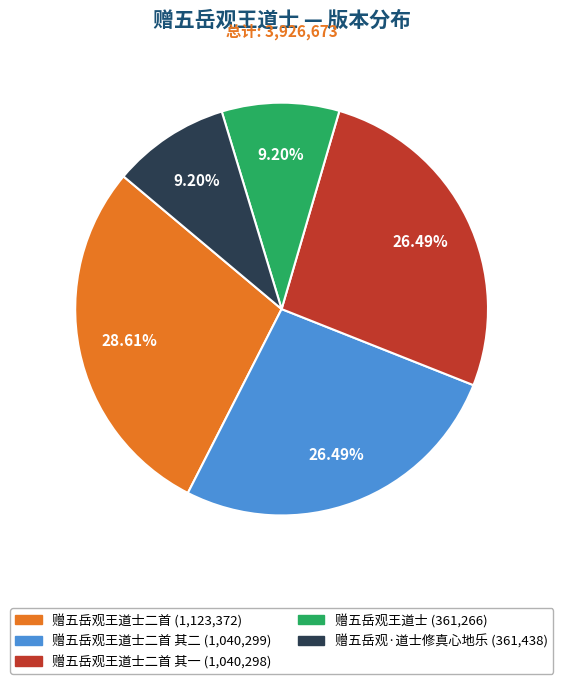

Does any single category account for the majority?

No